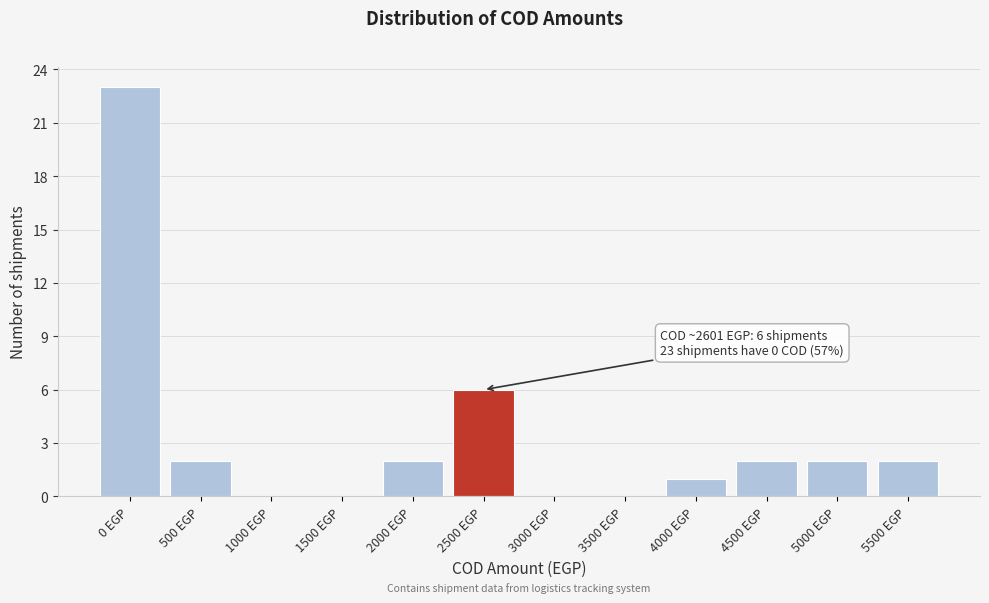

Reading right to left, extract all data points from this chart.

5500 EGP=2	5000 EGP=2	4500 EGP=2	4000 EGP=1	3500 EGP=0	3000 EGP=0	2500 EGP=6	2000 EGP=2	1500 EGP=0	1000 EGP=0	500 EGP=2	0 EGP=23